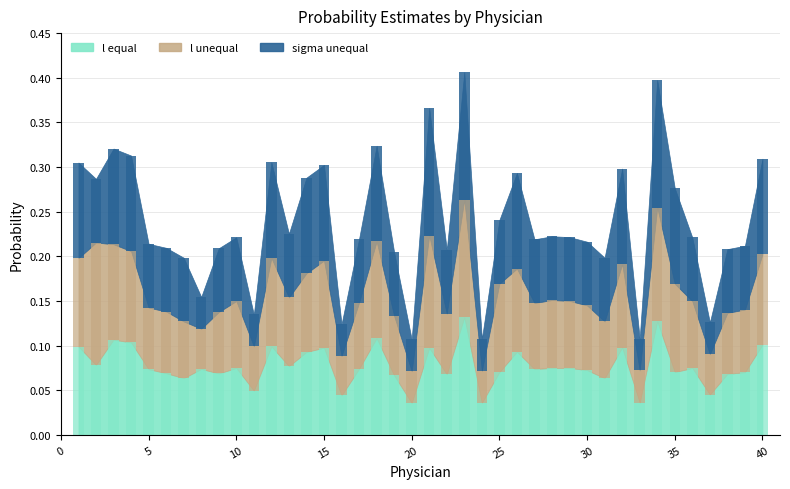

How many groups of bars are there?

40